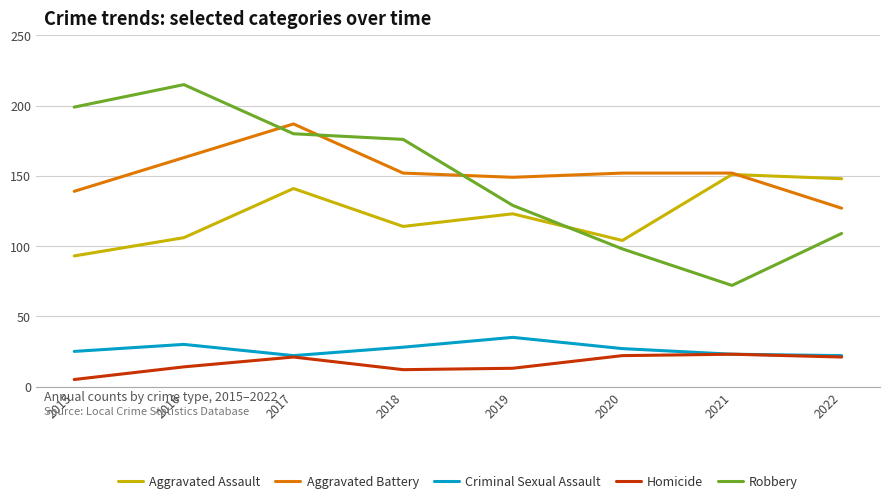

Reading right to left, list all the values displayed in this chart.

Aggravated Assault: 148	151	104	123	114	141	106	93
Aggravated Battery: 127	152	152	149	152	187	163	139
Criminal Sexual Assault: 22	23	27	35	28	22	30	25
Homicide: 21	23	22	13	12	21	14	5
Robbery: 109	72	98	129	176	180	215	199